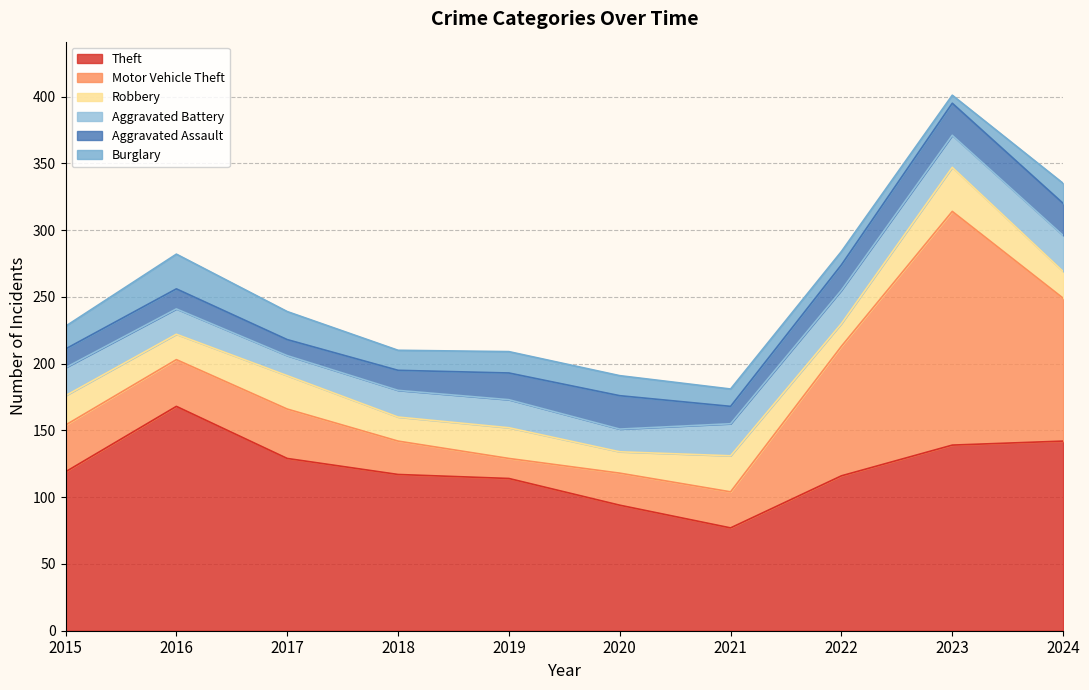

At which category is the sum across all series the highest?

2023